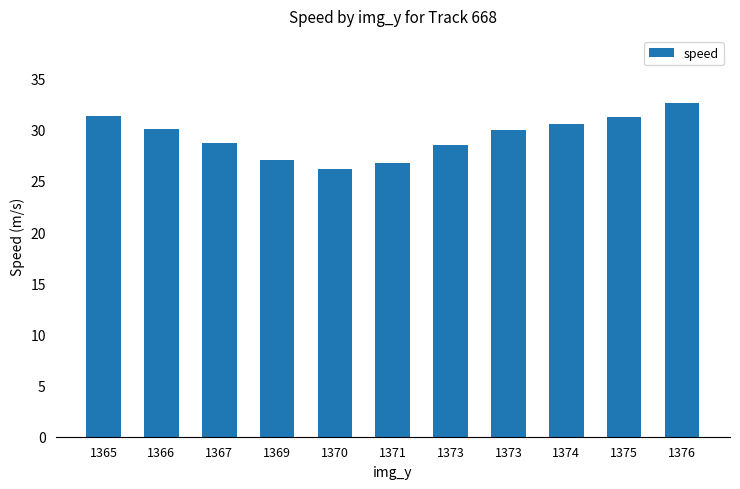

How many bars are there in total?

11